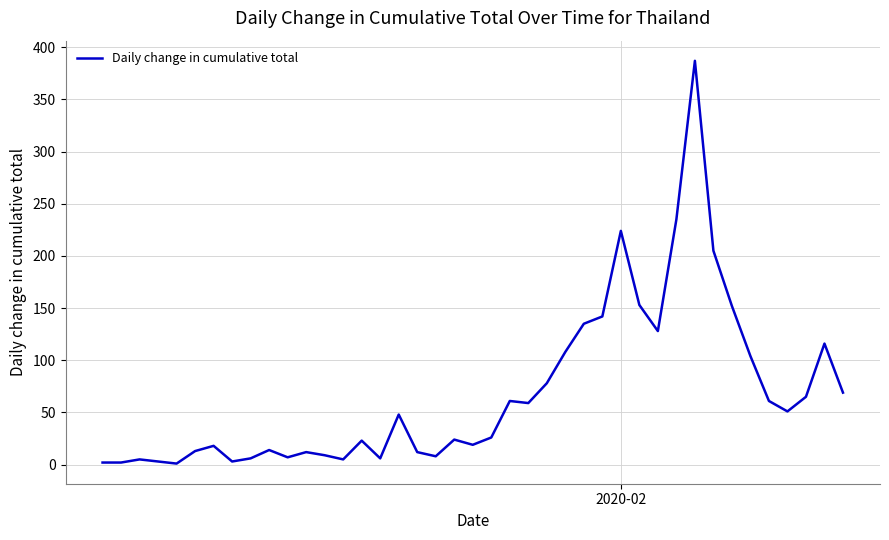

Does the chart have visible grid lines?

Yes